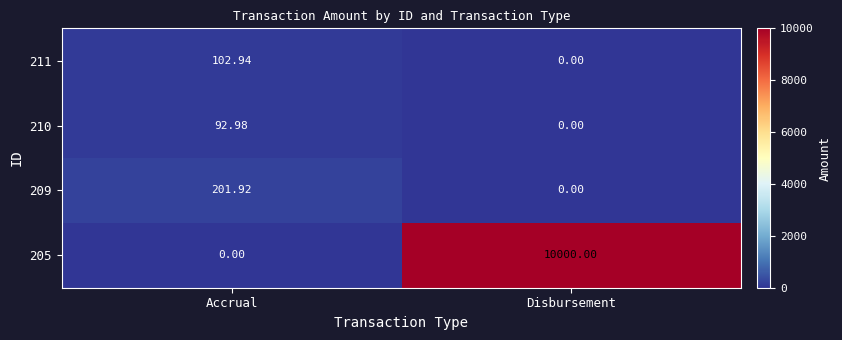

Which label corresponds to the largest value in the chart?

Disbursement